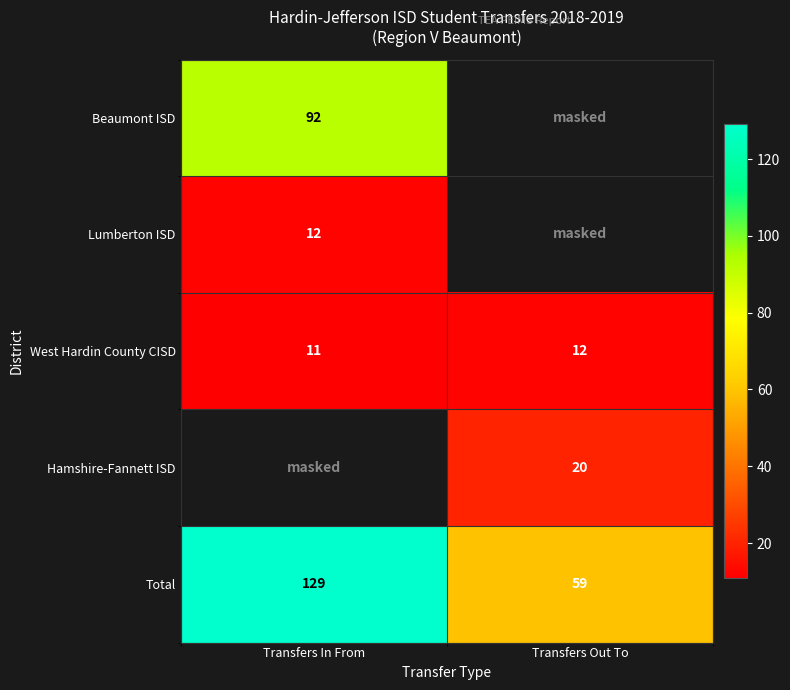

At which label does West Hardin County CISD reach its peak?

Transfers Out To